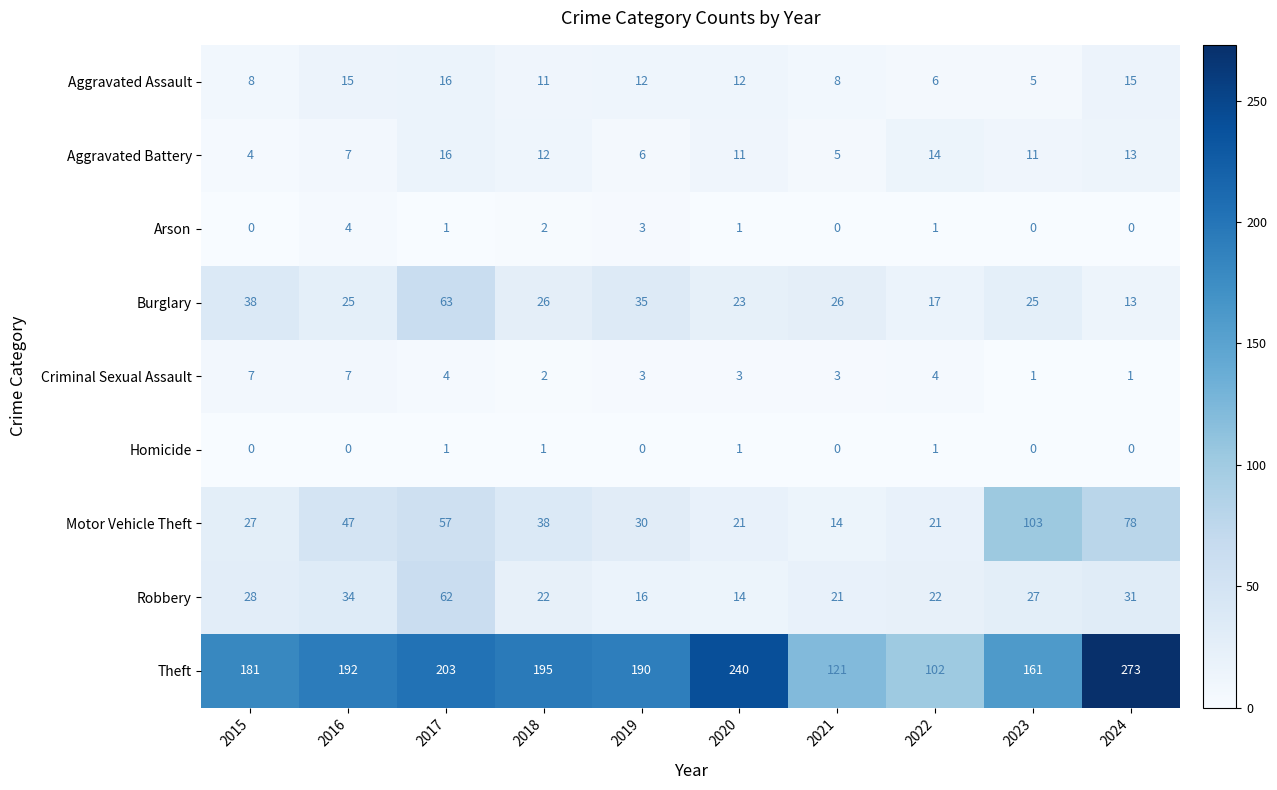

What is the greatest value displayed?

273